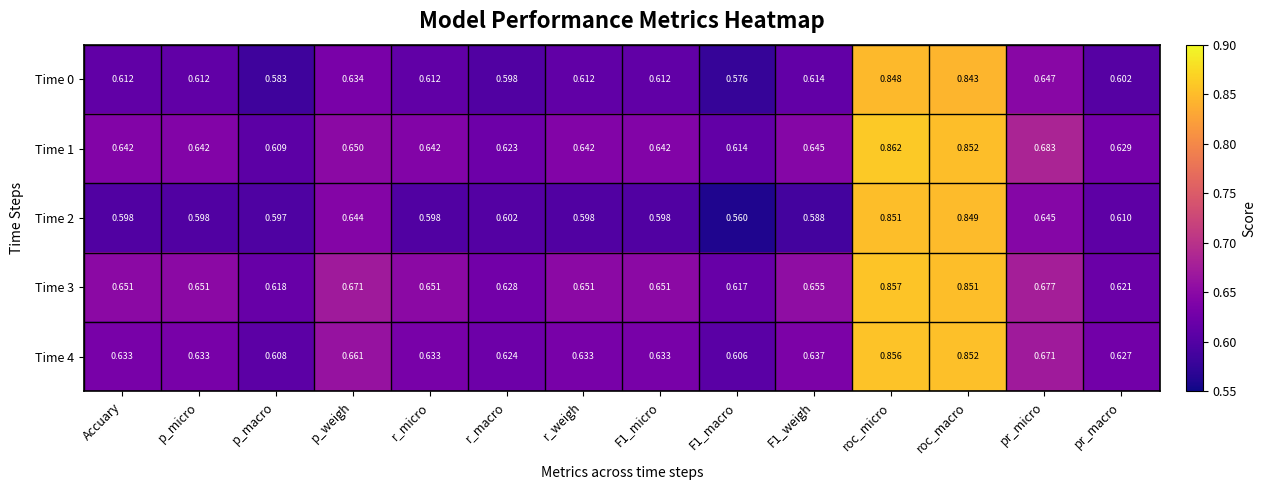

Which category has the highest value in the Time 3 series?

roc_micro